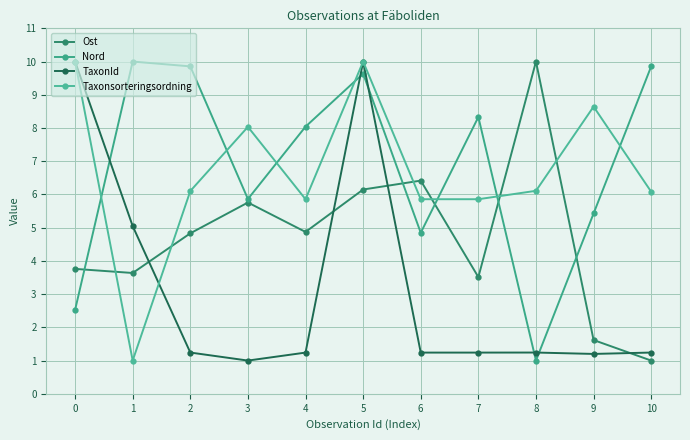

At which category is the sum across all series the highest?

5